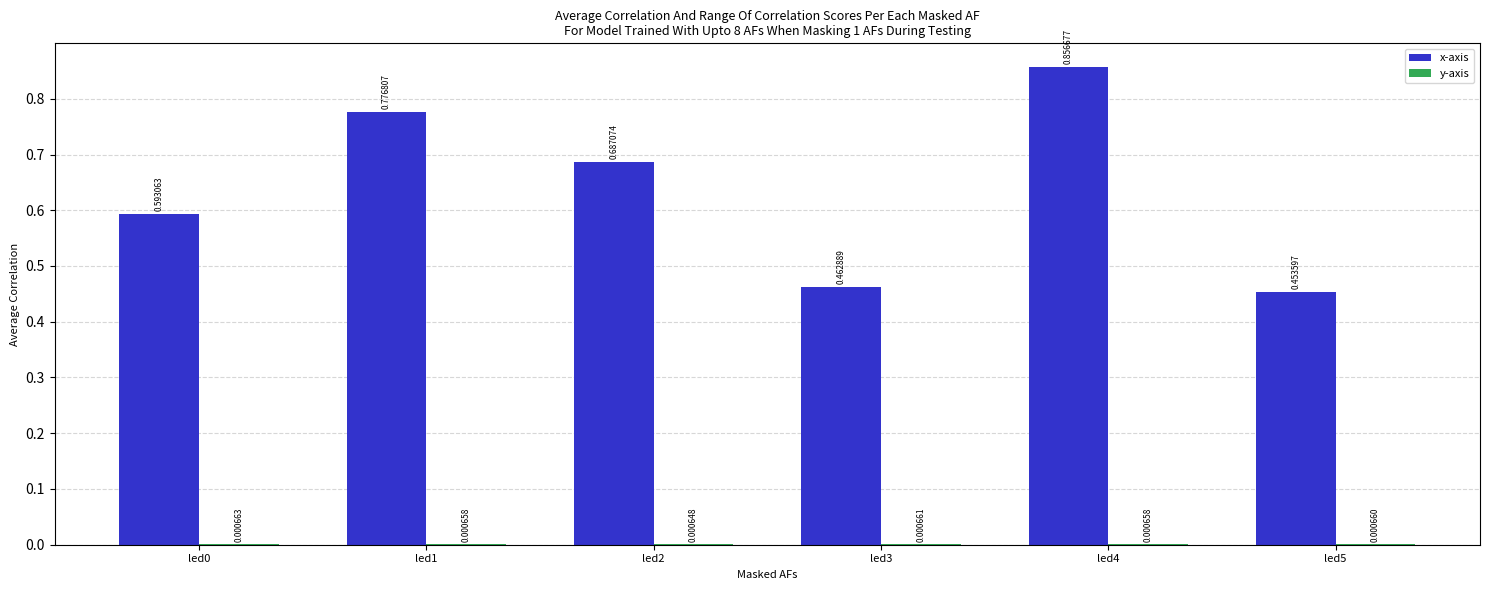

Which series changed the most between led1 and led2?

x-axis